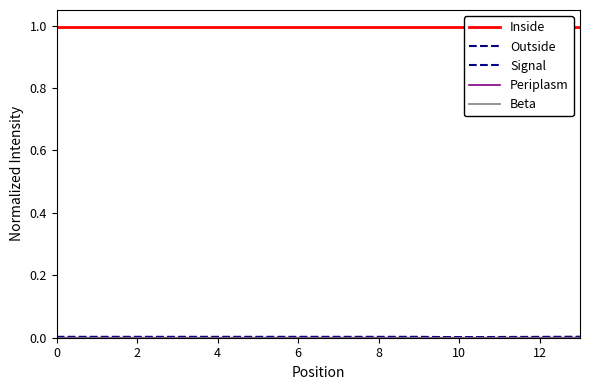

How many times do Signal and Outside cross each other?

1